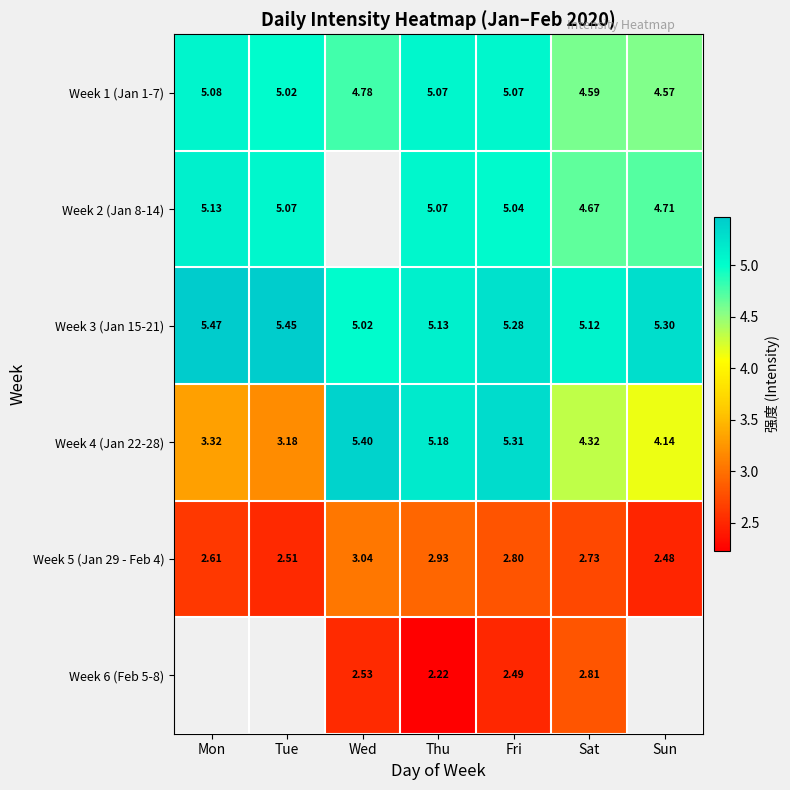

How many data points does each series have?

7